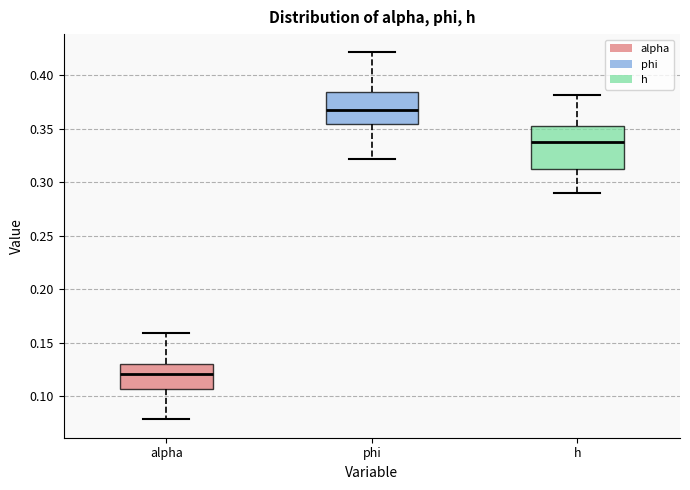

Reading left to right, read every box against the y-axis: the position of its median line, the range the box covers, and the ends of its whiskers. The values are not printed on the chart, so give them approximately, as read against the axis.

alpha: median 0.120, box 0.105 to 0.130, whiskers 0.080 to 0.160
phi: median 0.370, box 0.355 to 0.385, whiskers 0.320 to 0.420
h: median 0.340, box 0.315 to 0.350, whiskers 0.290 to 0.380